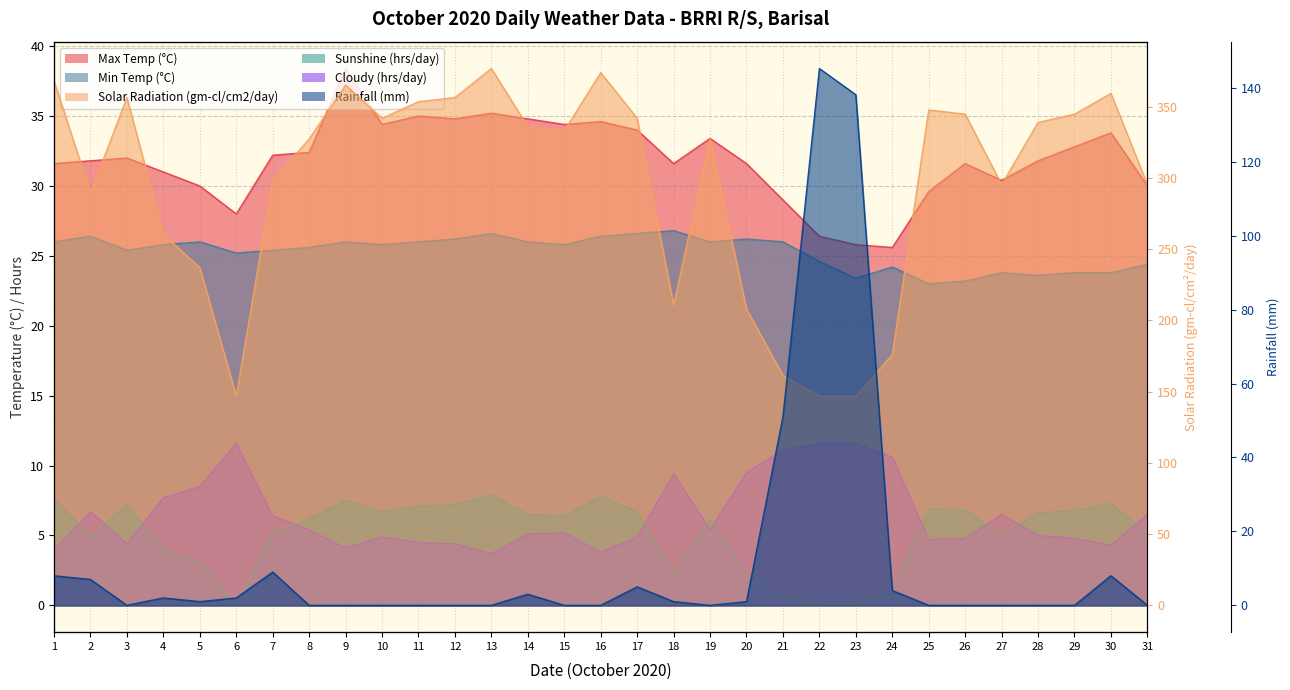

How many interior local peaks does the Max Temp (°C) series have?

8